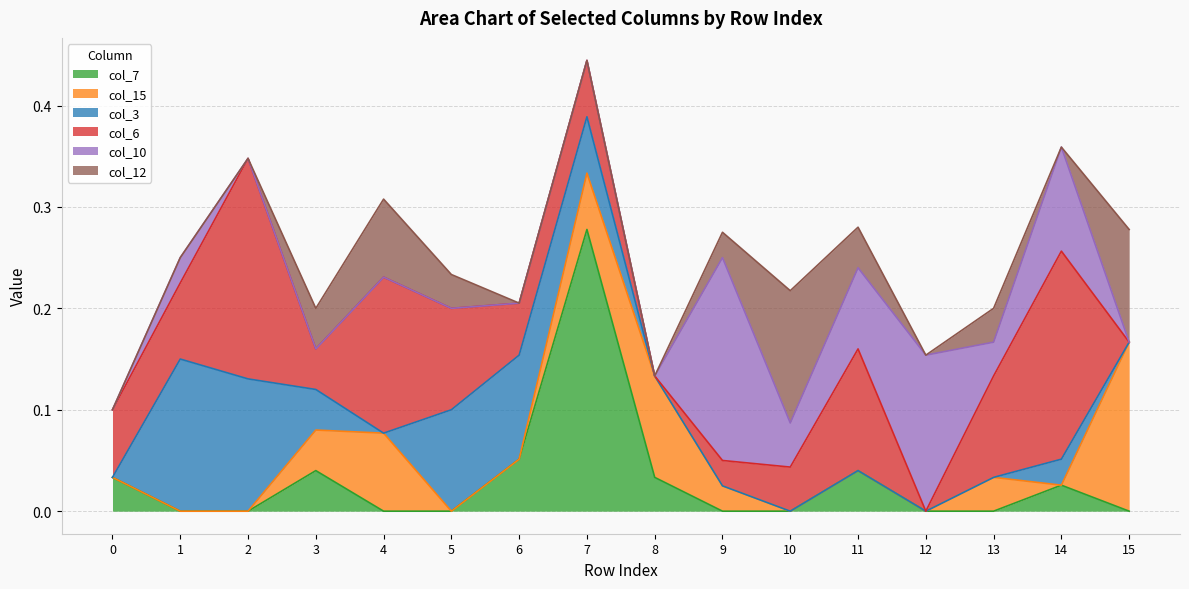

The col_3 series shows 0.0 at 10. True or false?

True